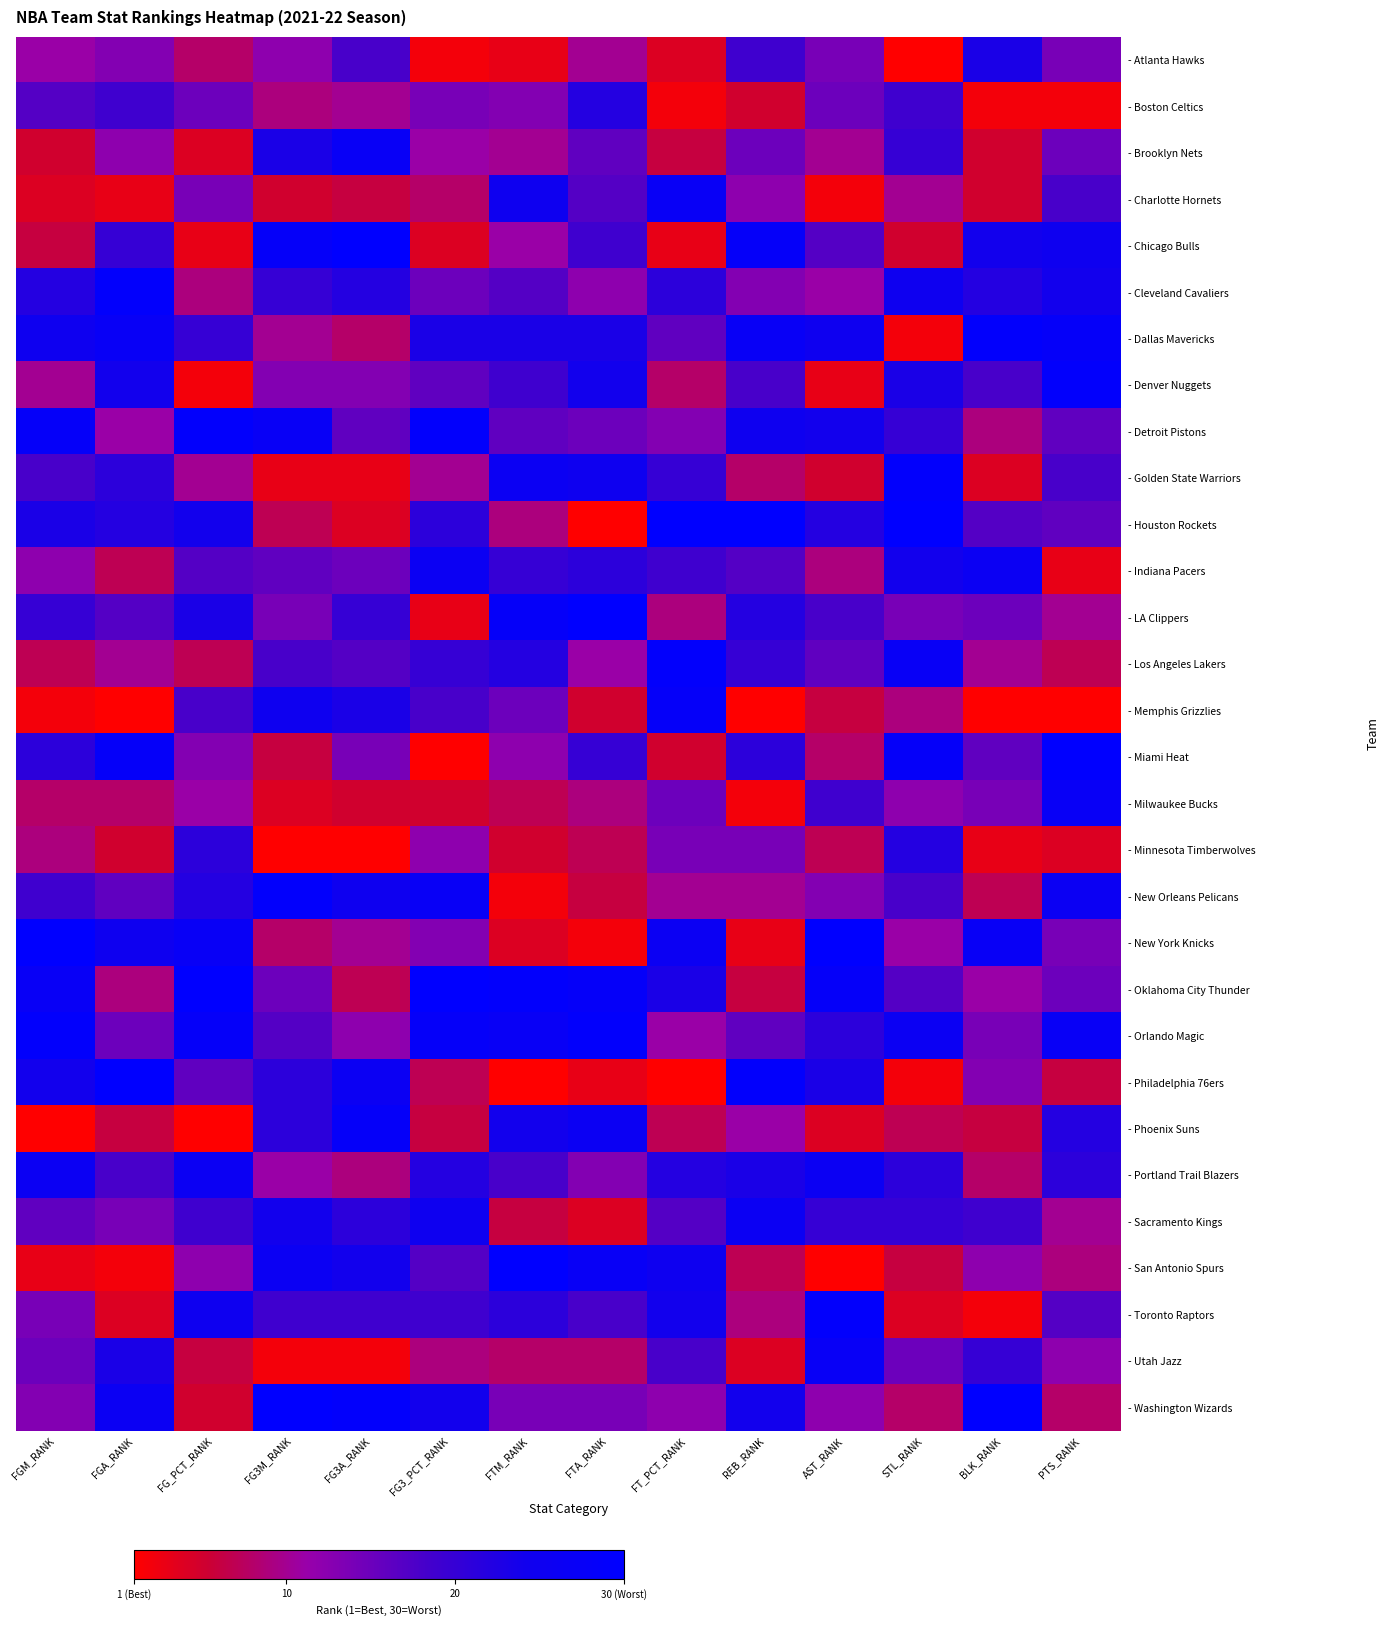

At FGM_RANK, list the series in order from smallest to largest.

- Phoenix Suns, - Memphis Grizzlies, - San Antonio Spurs, - Charlotte Hornets, - Brooklyn Nets, - Chicago Bulls, - Los Angeles Lakers, - Milwaukee Bucks, - Minnesota Timberwolves, - Denver Nuggets, - Atlanta Hawks, - Indiana Pacers, - Washington Wizards, - Toronto Raptors, - Utah Jazz, - Sacramento Kings, - Boston Celtics, - Golden State Warriors, - New Orleans Pelicans, - LA Clippers, - Miami Heat, - Cleveland Cavaliers, - Houston Rockets, - Philadelphia 76ers, - Dallas Mavericks, - Portland Trail Blazers, - Oklahoma City Thunder, - Detroit Pistons, - Orlando Magic, - New York Knicks